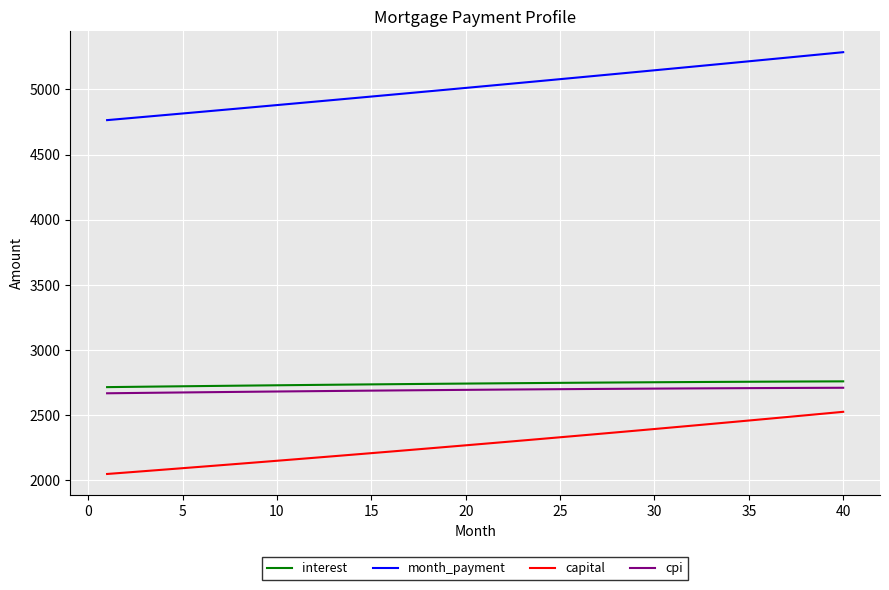

What is the sum of all cpi values?

107726.8